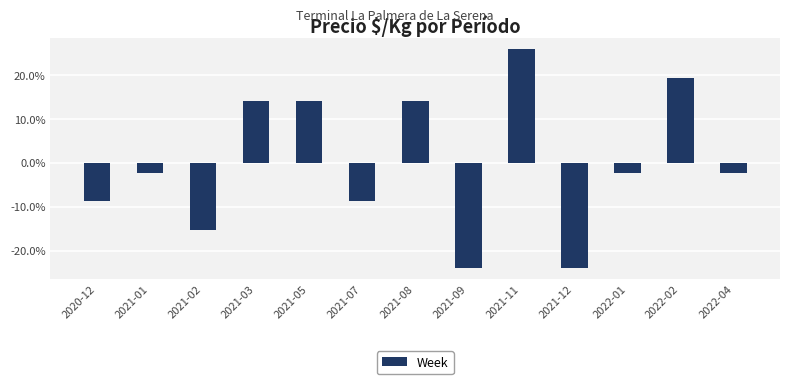

Does the chart contain any negative values?

Yes